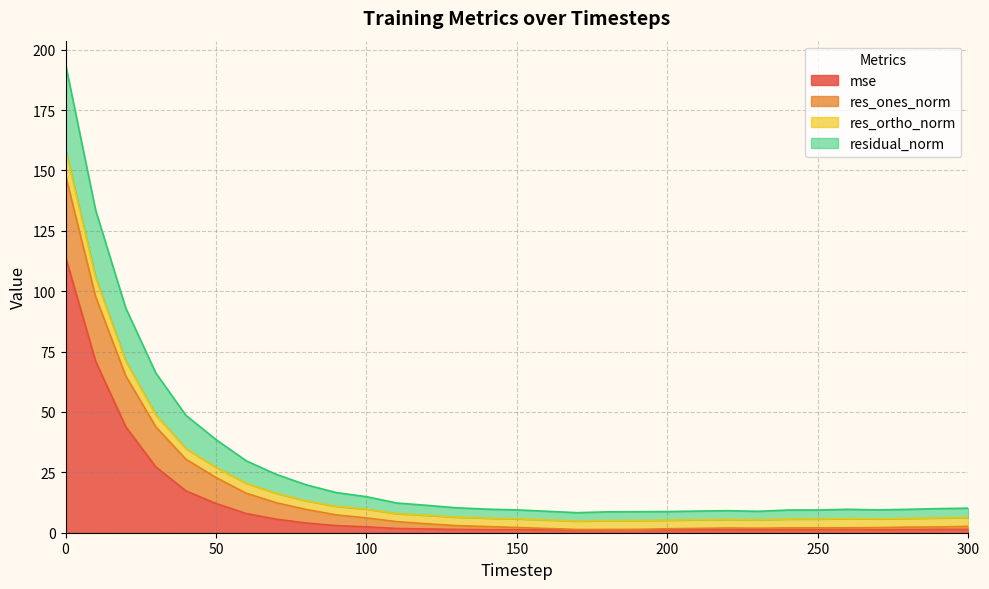

What is the total value across all series at 0?

194.0